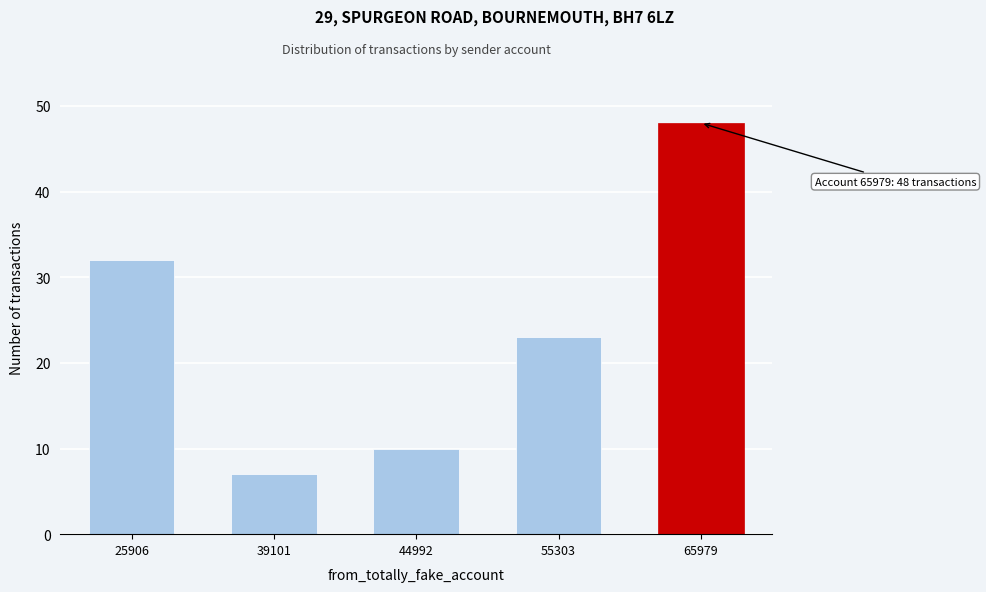

Reading right to left, transcribe all the data shown in this chart.

65979=48	55303=23	44992=10	39101=7	25906=32